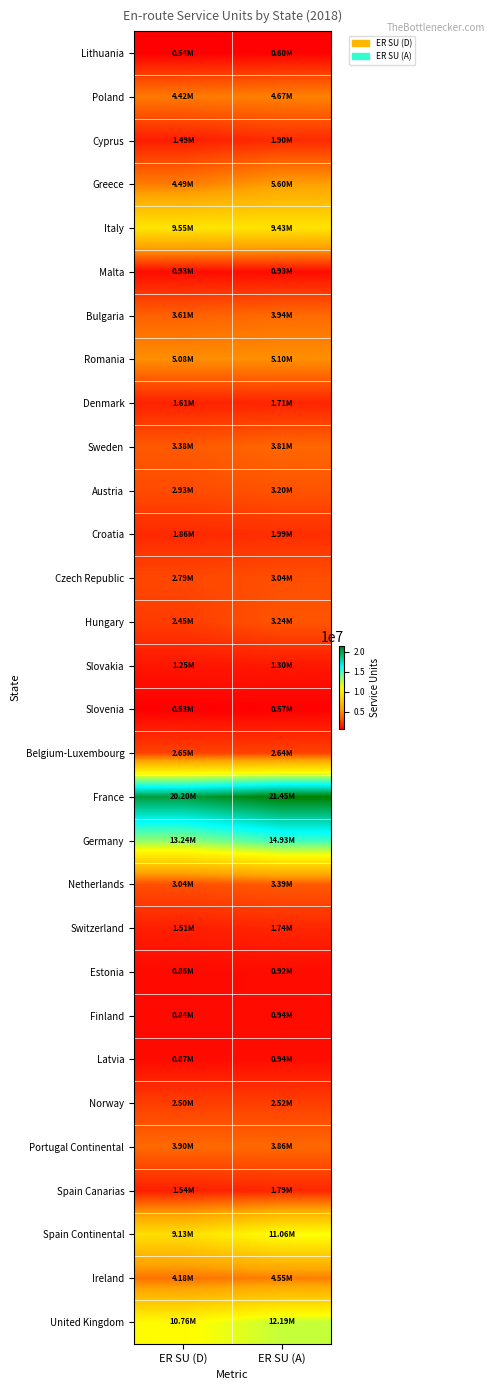

How many series are shown in this chart?

30